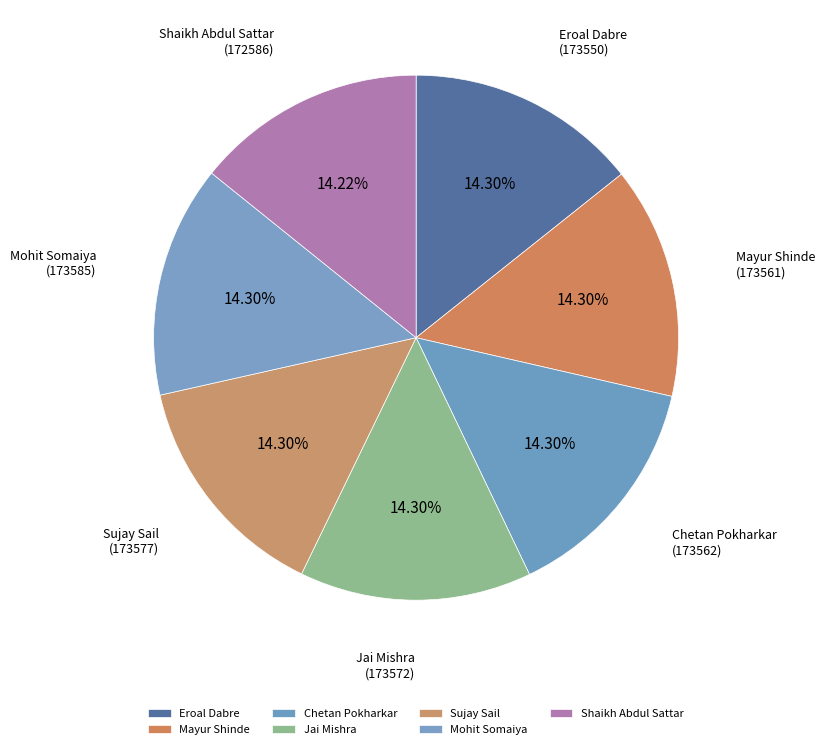

To the nearest percent, what portion does Eroal Dabre represent?

14%